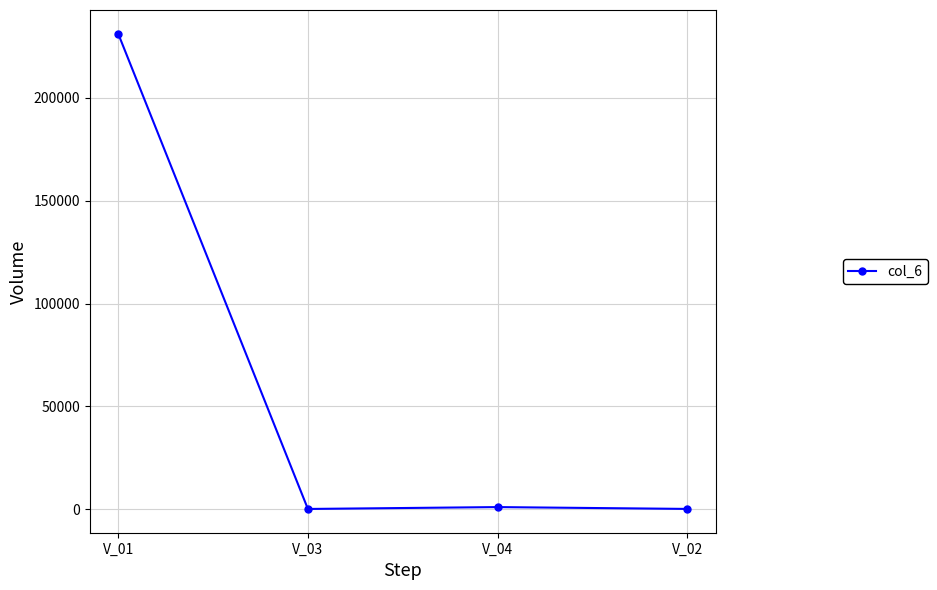

What is the difference between the values at V_02 and V_01?

231134